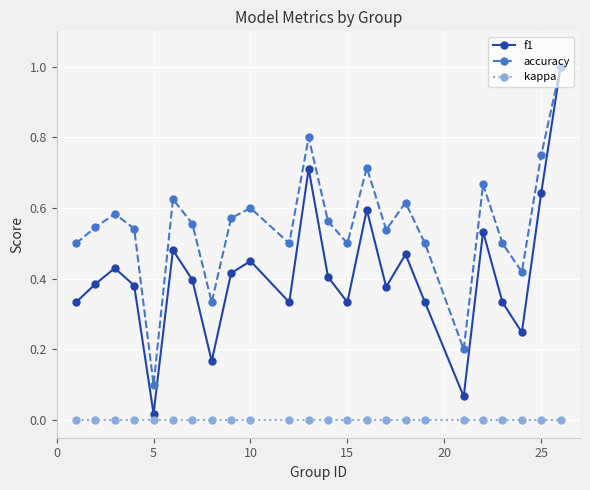

List the series in order of their overall mean, highest first.

accuracy, f1, kappa